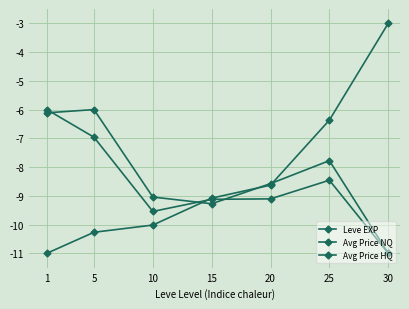

True or false: Avg Price HQ has more than 2 interior local peaks.

False